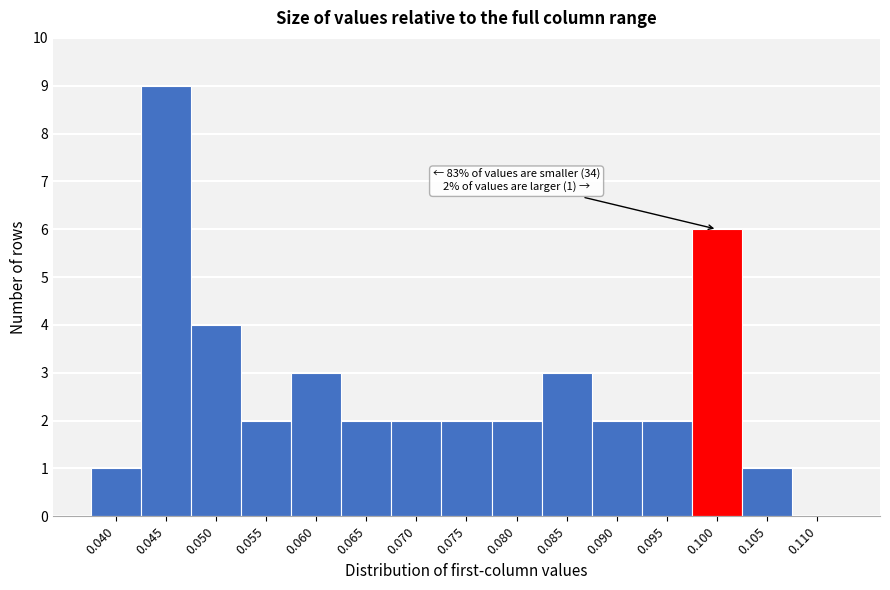

Reading left to right, list all the values displayed in this chart.

0.040=1	0.045=9	0.050=4	0.055=2	0.060=3	0.065=2	0.070=2	0.075=2	0.080=2	0.085=3	0.090=2	0.095=2	0.100=6	0.105=1	0.110=0